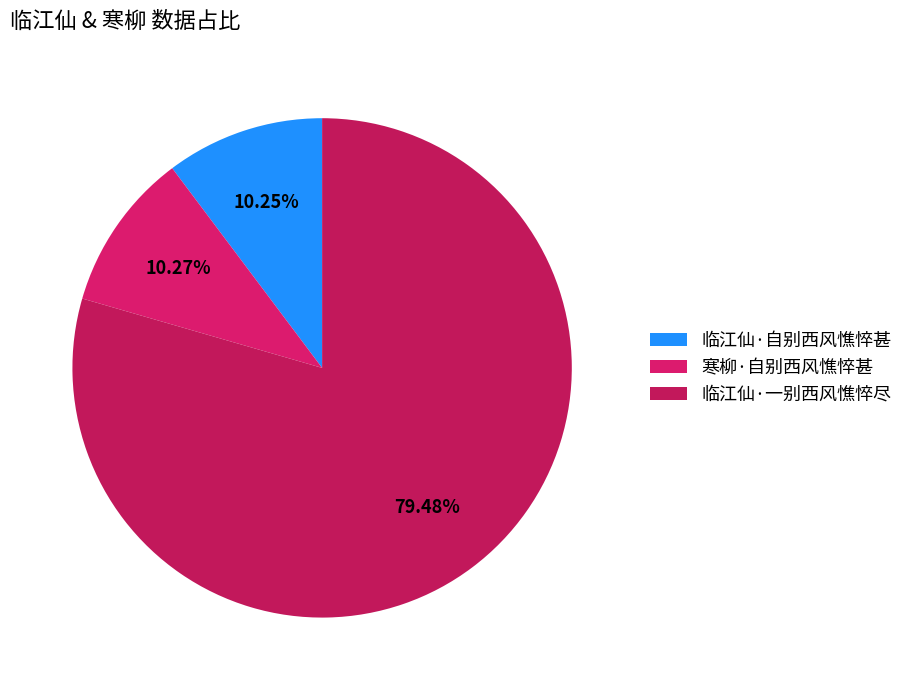

What is the total percentage of 临江仙·一别西风憔悴尽 and 临江仙·自别西风憔悴甚?

89.7%